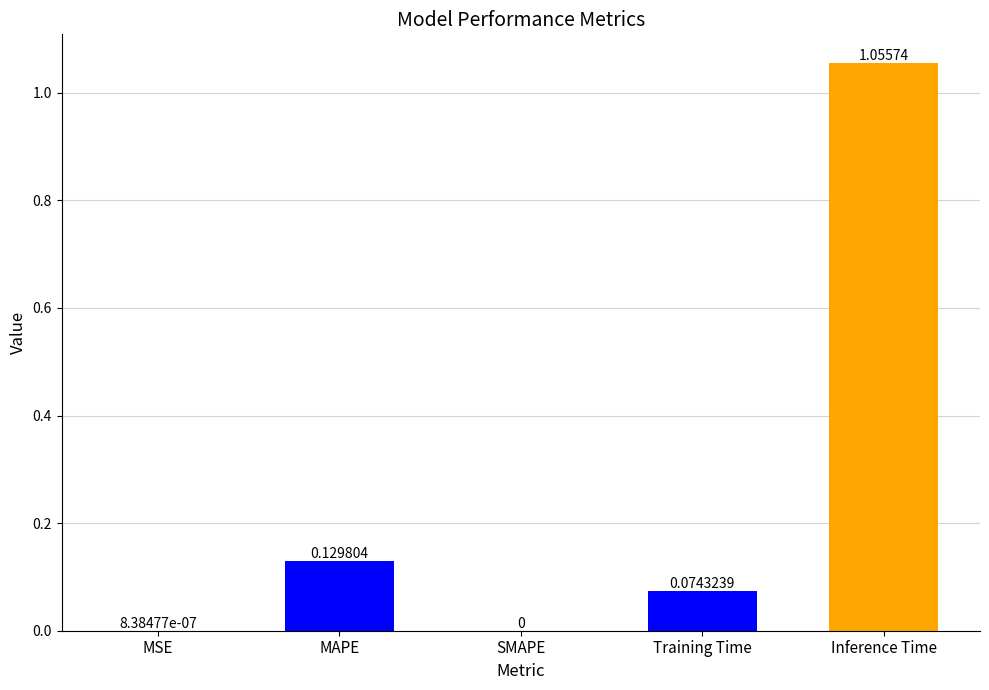

Which label corresponds to the largest value in the chart?

Inference Time